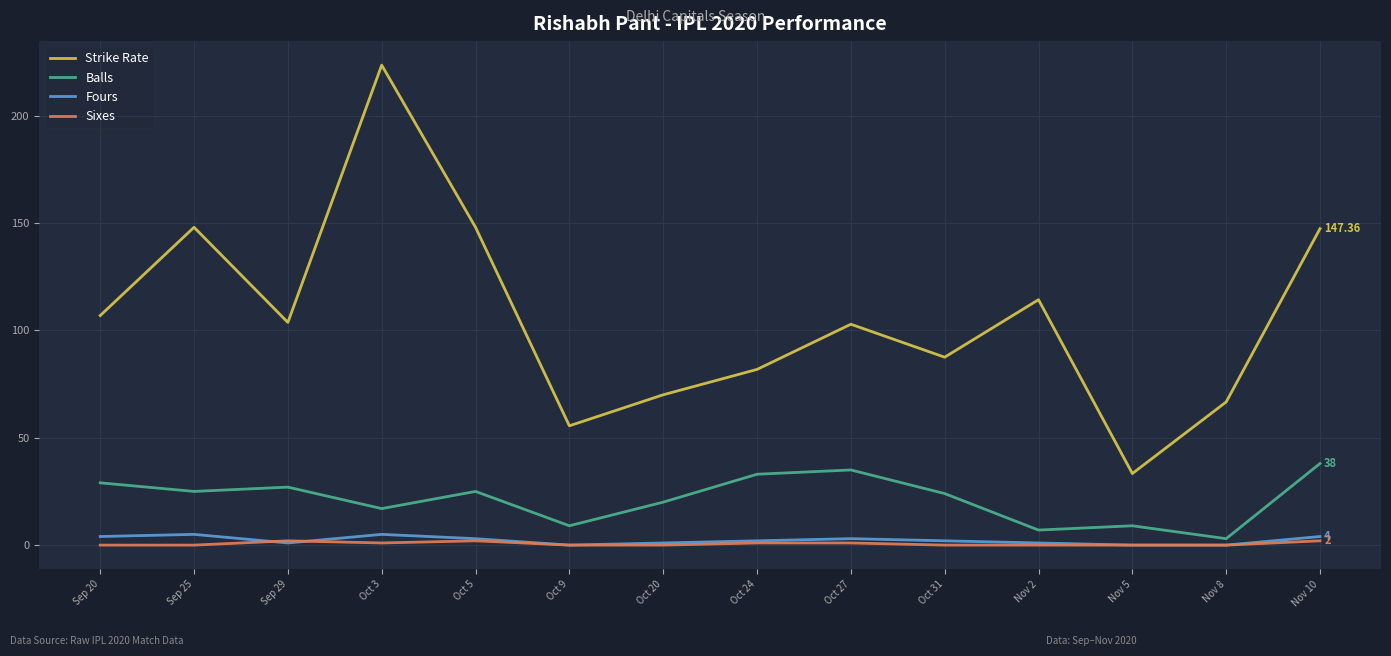

How many interior local valleys does the Balls series have?

5